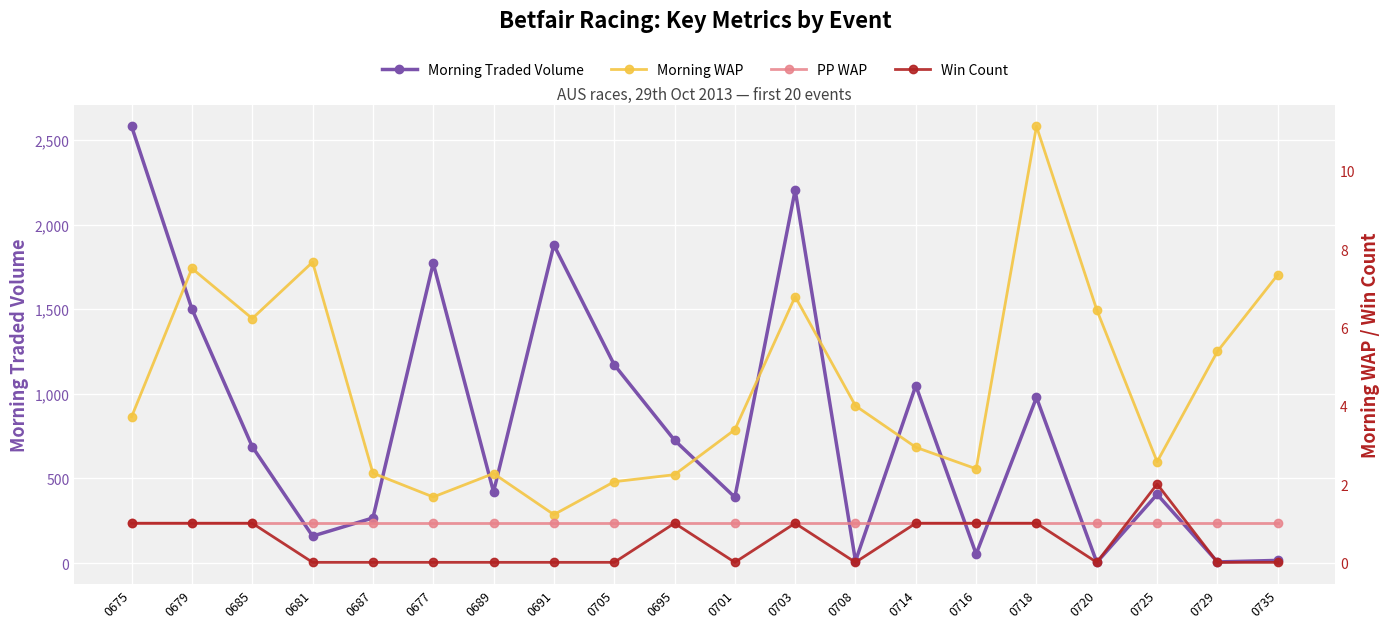

How many lines are shown in the chart?

4